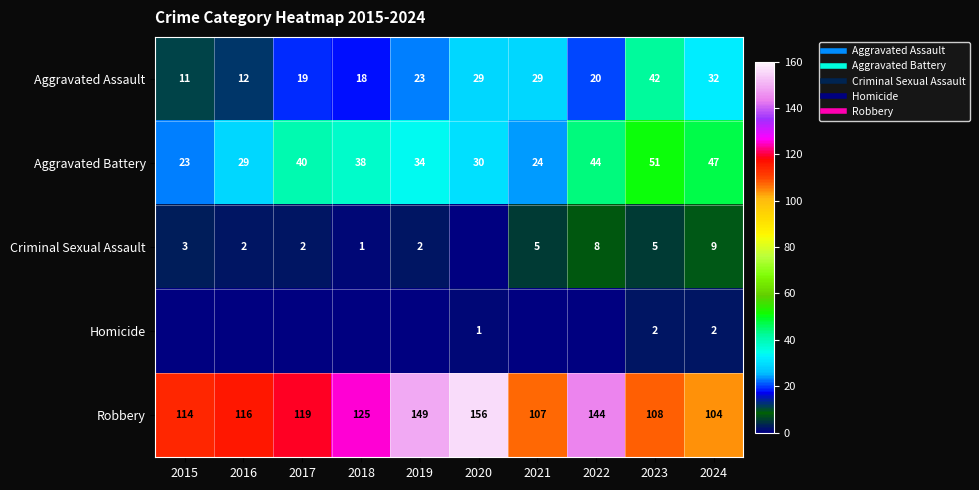

List the labels in order of Aggravated Assault value, smallest first.

2015, 2016, 2018, 2017, 2022, 2019, 2020, 2021, 2024, 2023